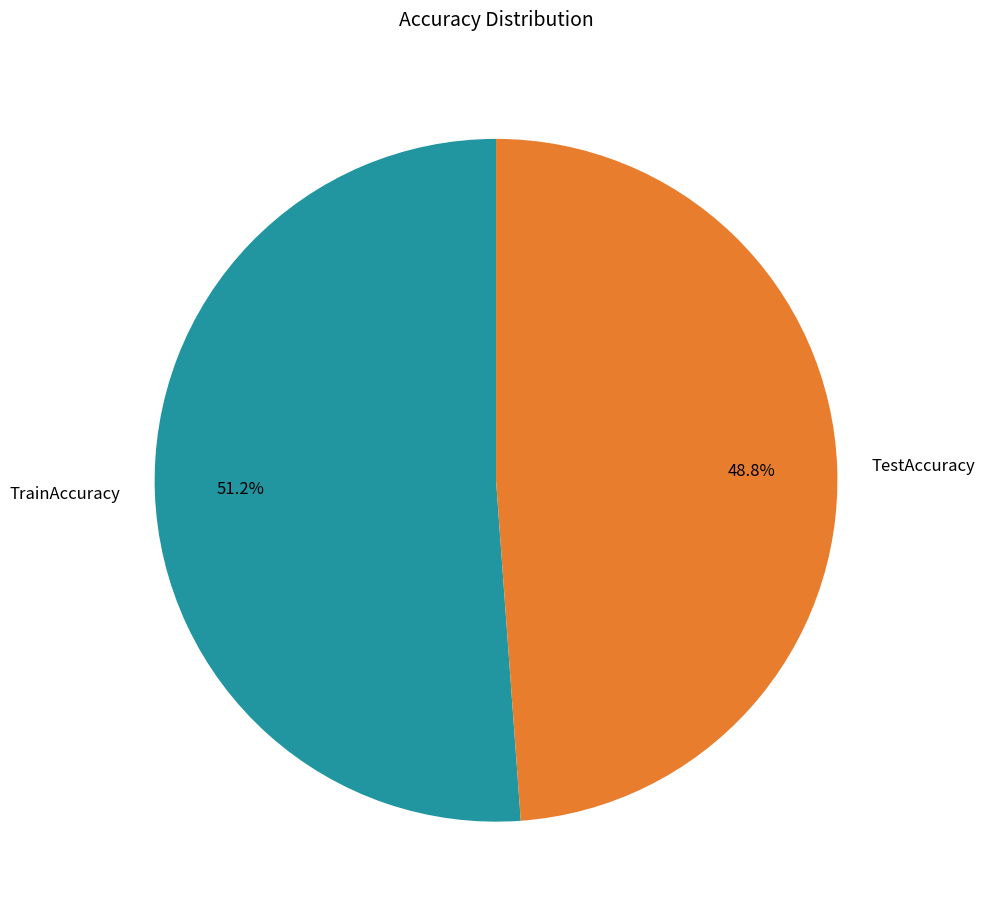

Is there any slice that represents more than half of the pie?

Yes